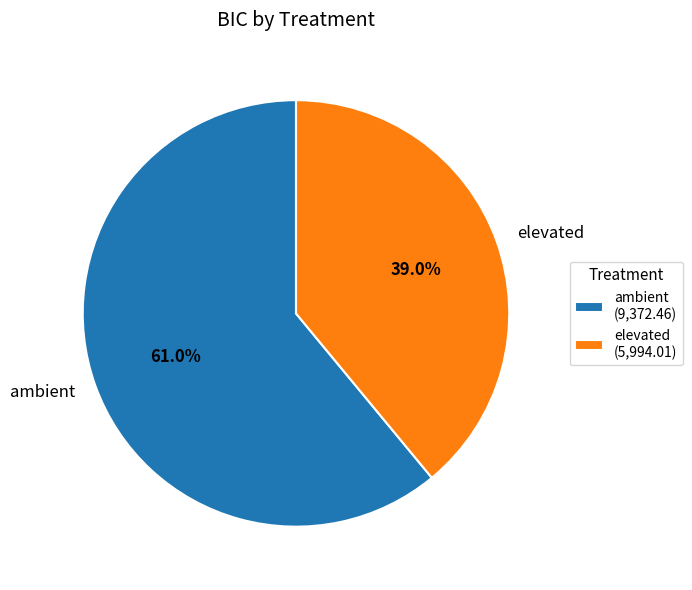

What percentage is the ambient slice, to the nearest percent?

61%